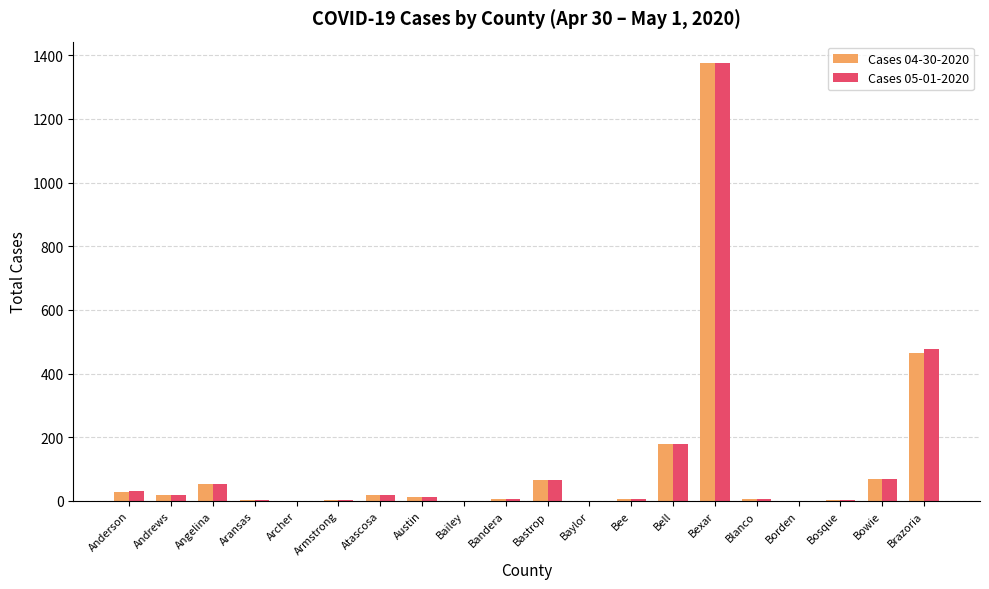

Where does the Cases 04-30-2020 series first go above 12?

Anderson